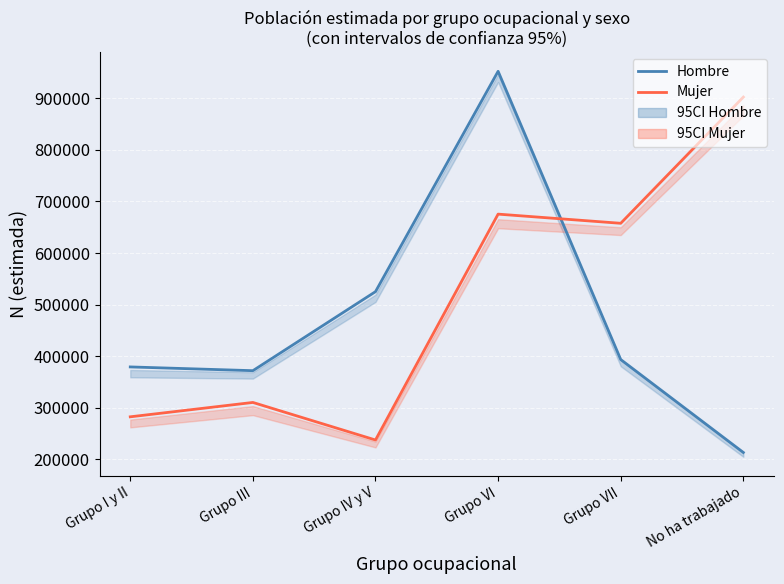

List the series in order of their peak value, lowest first.

Mujer, Hombre